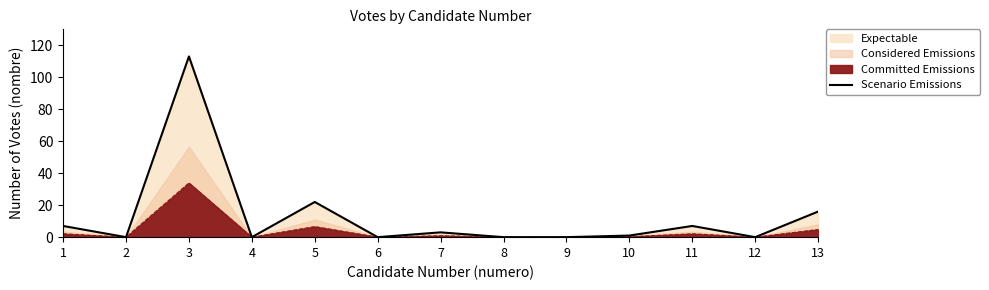

Which has a higher value, 8 or 5?

5